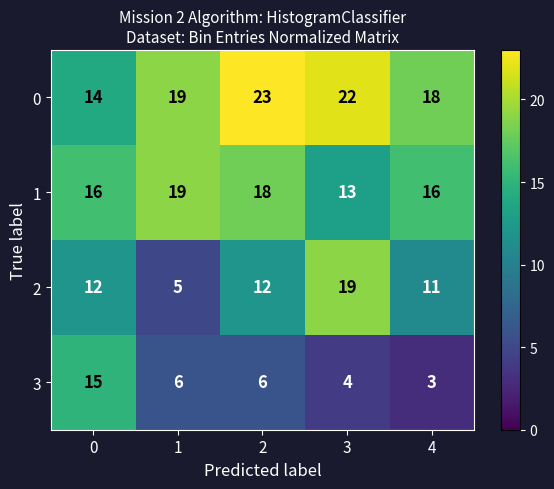

What is the average value of the 2 series?

12